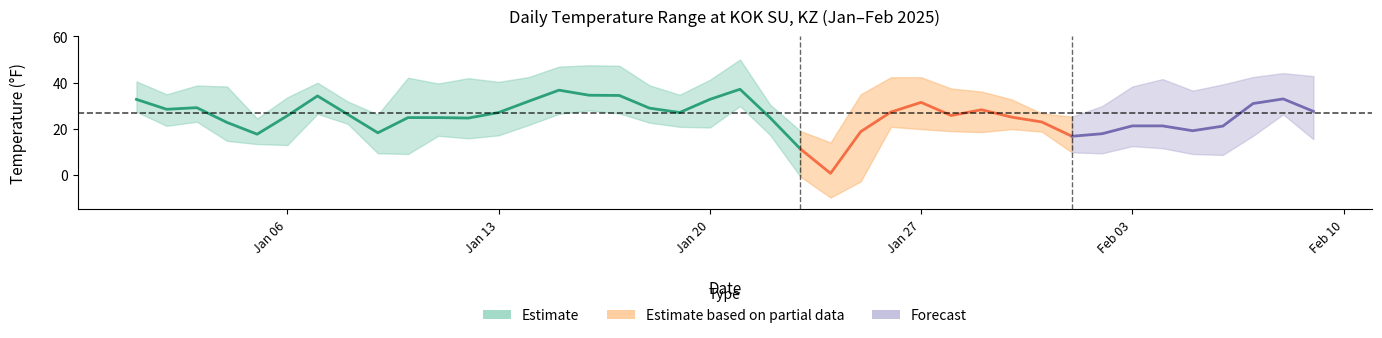

What is the difference between the TEMP values at 2025-01-29 and 2025-01-09?

10.0